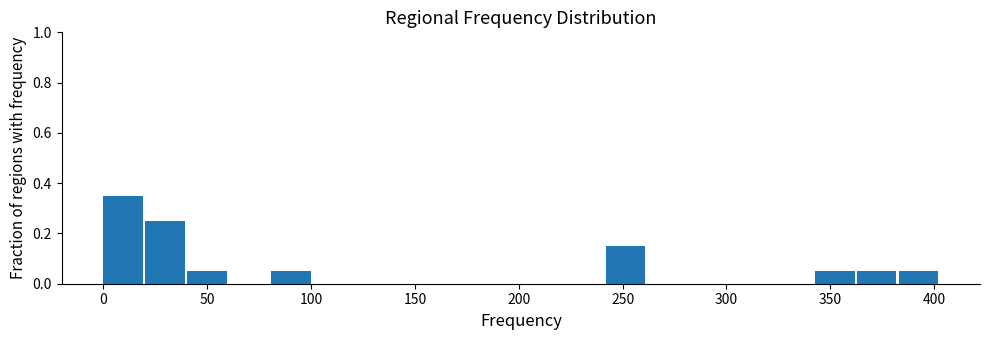

How tall is the bar that spans 0 to 20 on the x-axis? Neither the bar edges nor the heights are printed on the chart, so give them approximately, as read against the axes.

0.36